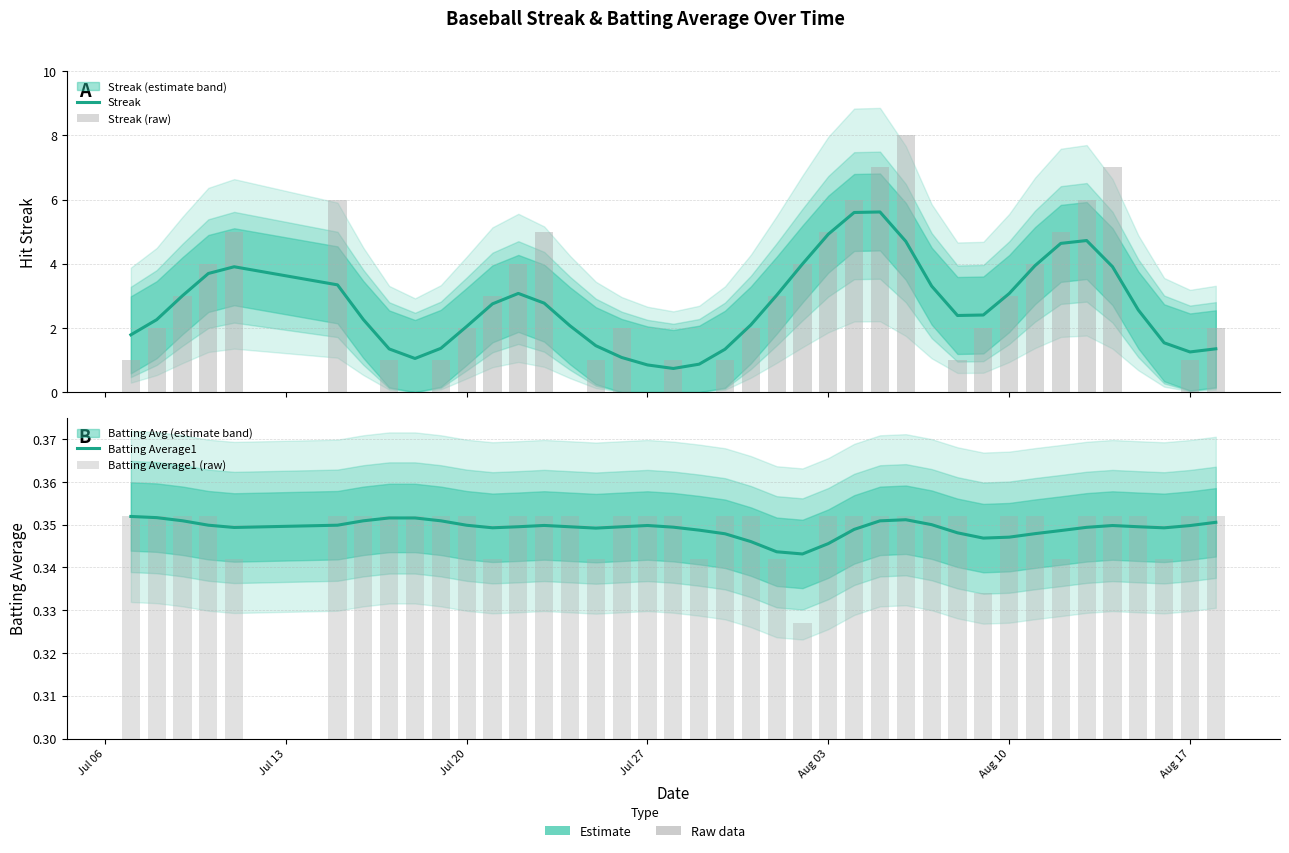

How many data points in Streak (raw) are above 2?

18